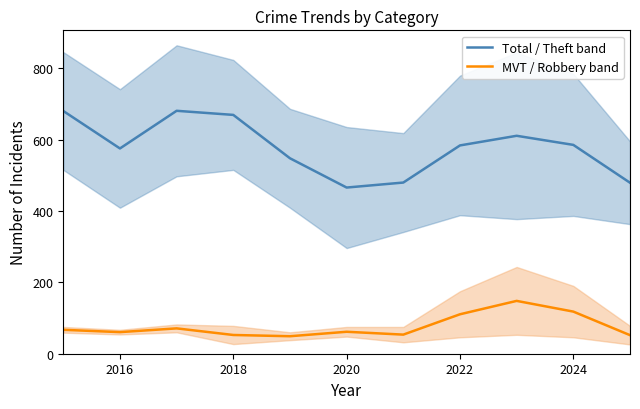

True or false: MVT / Robbery band has a value of 60.5 at 2016.

True